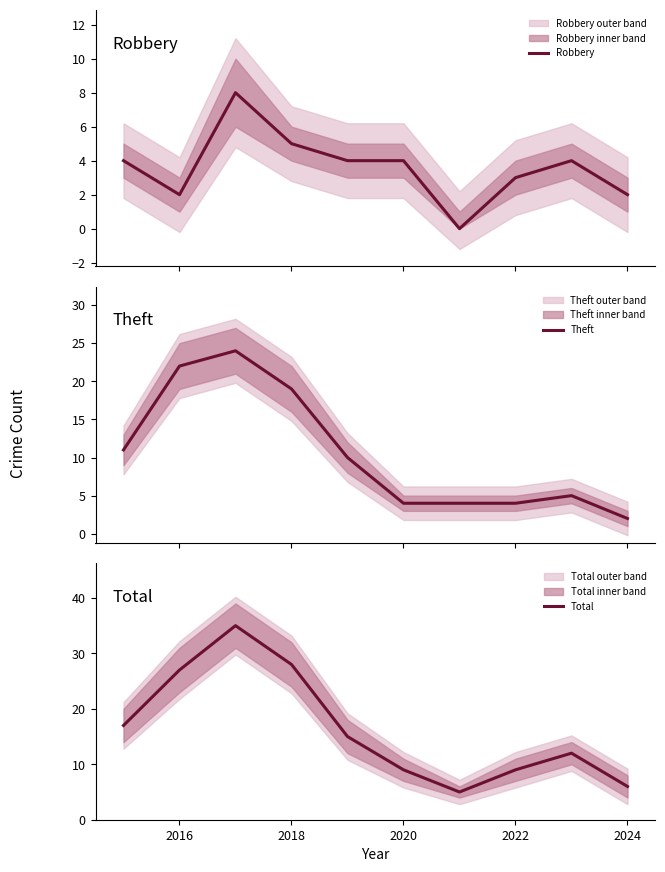

True or false: Theft has more than 2 interior local peaks.

False